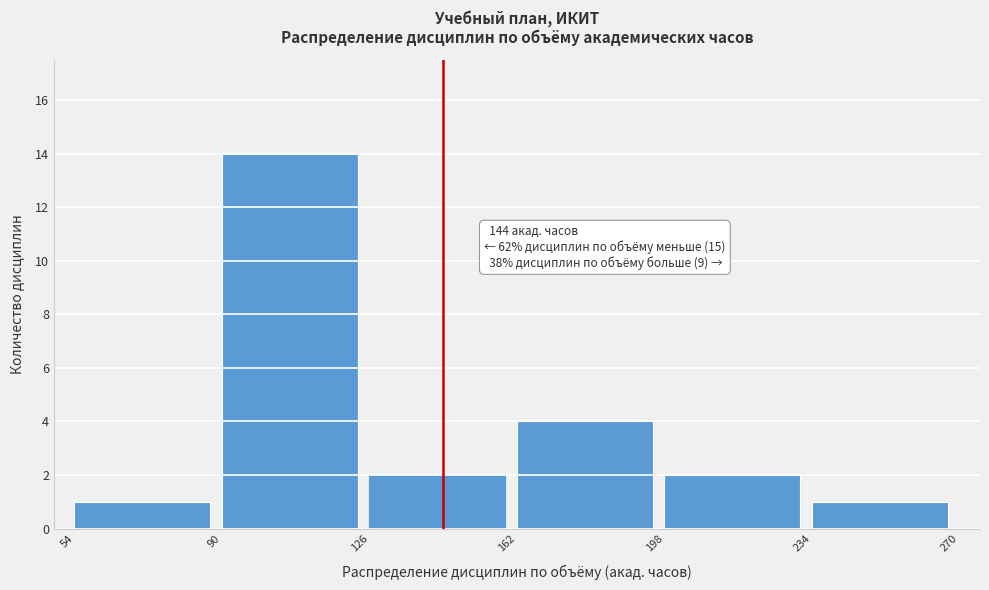

Over which range of the x-axis is the bar tallest?

90 to 126